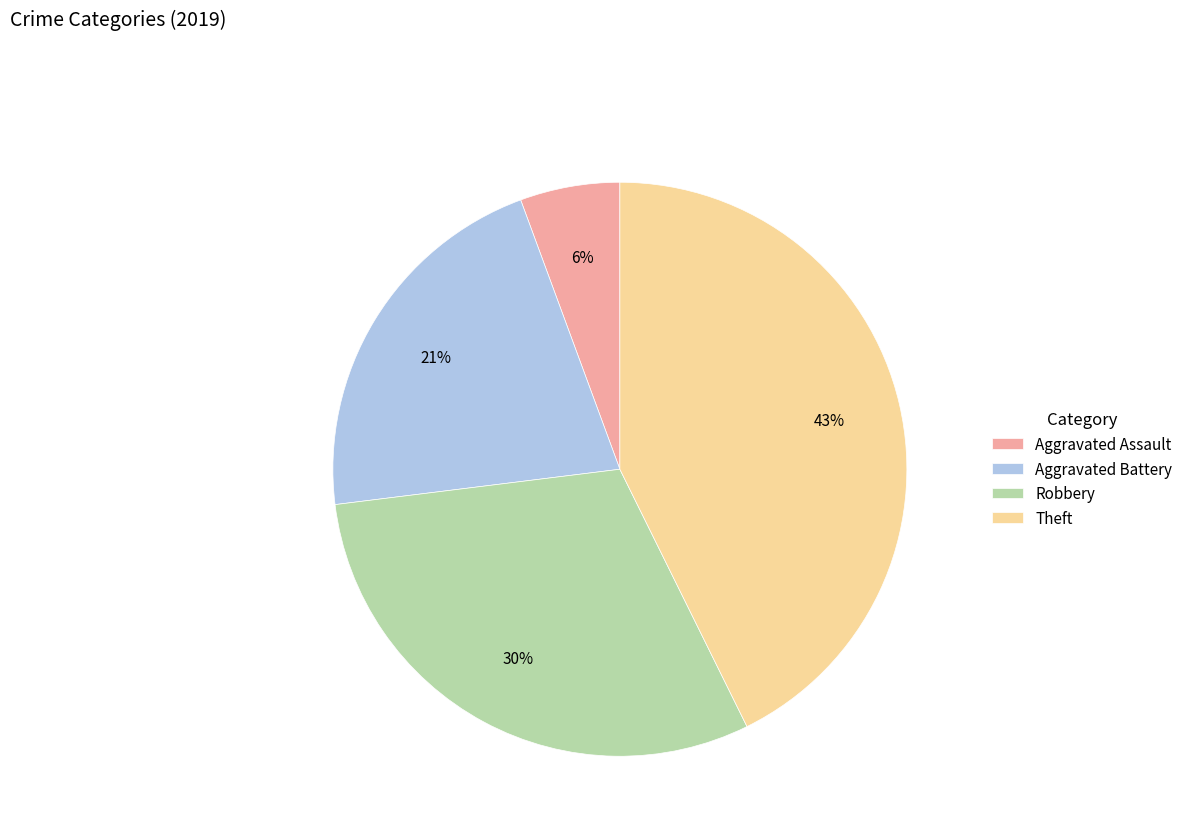

To the nearest percent, what percentage of the pie is Robbery?

30%